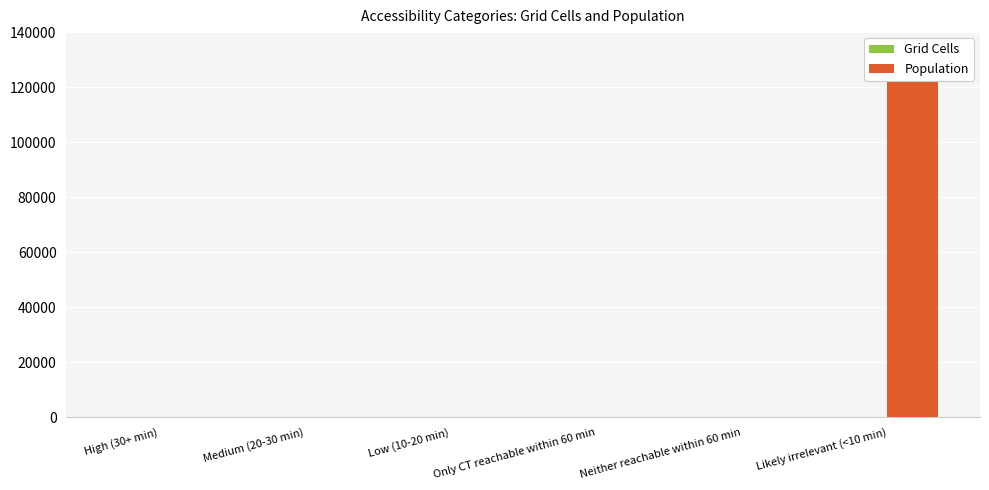

How many groups of bars are there?

6